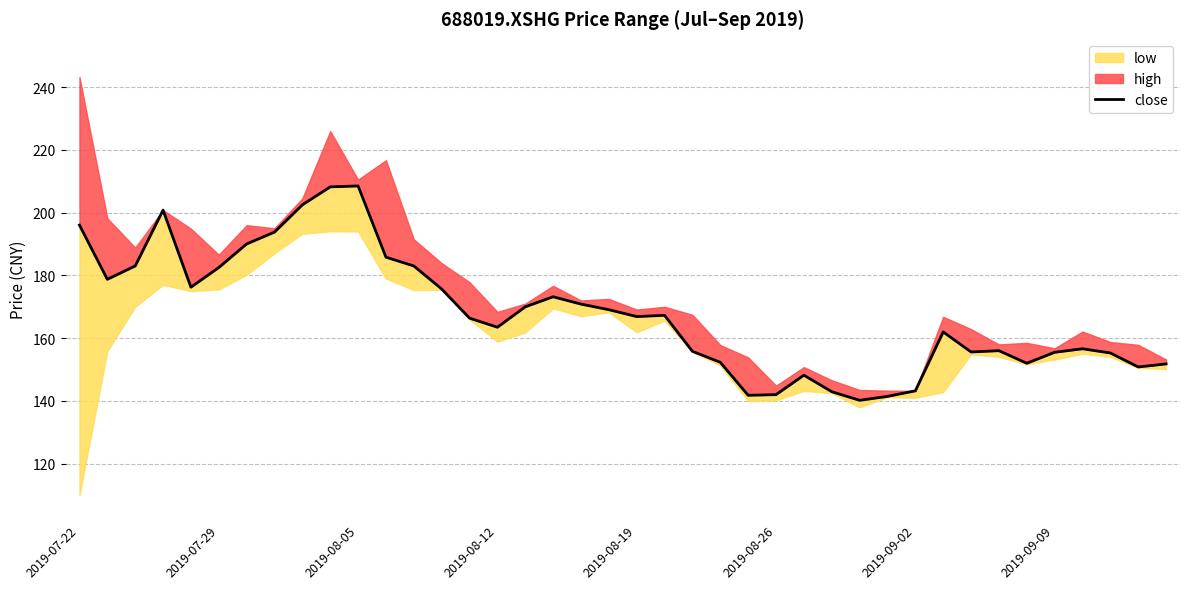

What is the sum of the values at 2019-08-12 and 37?

356.1